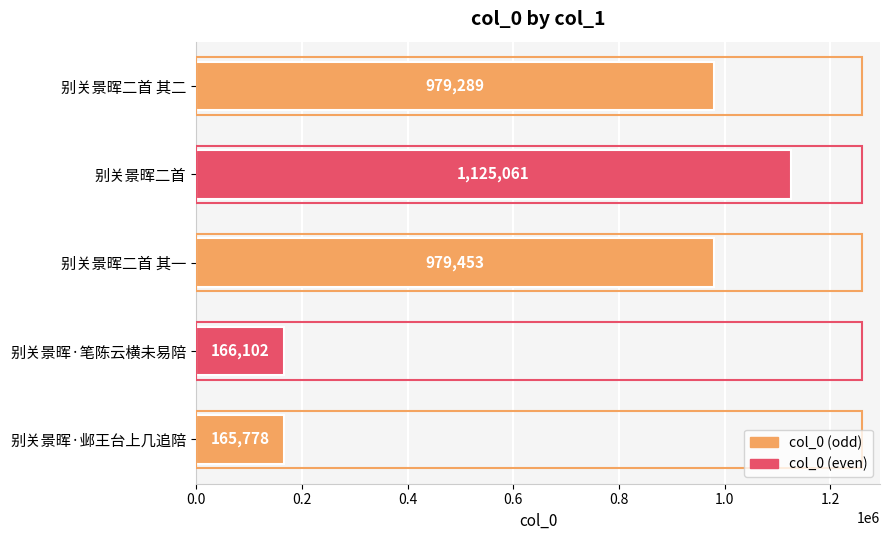

What is the difference between the maximum and second lowest values?

958959